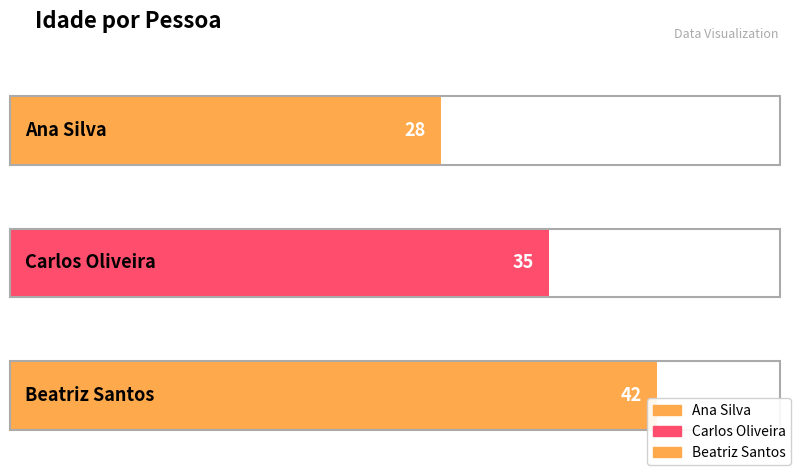

What is the maximum value shown in the chart?

42